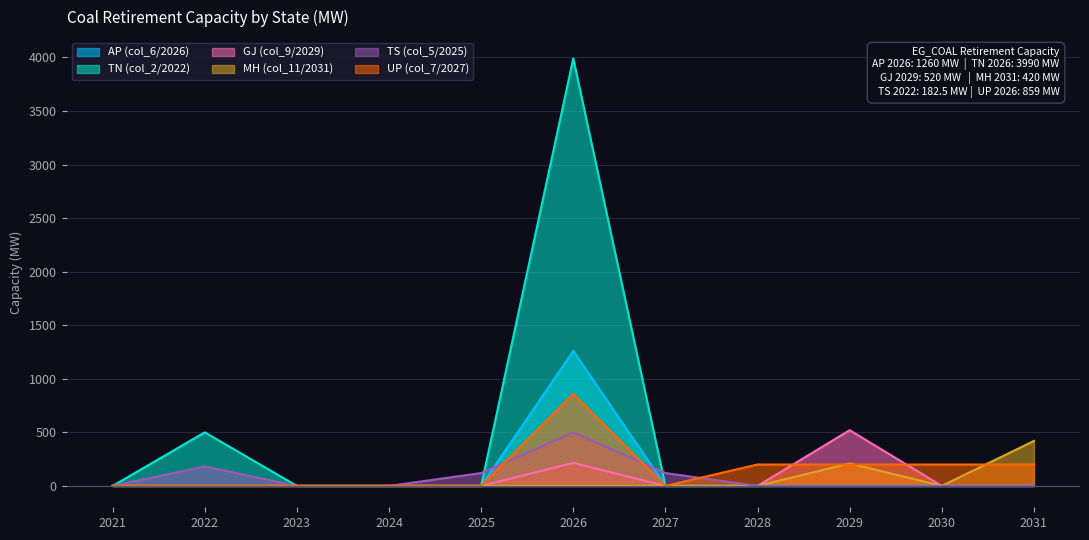

True or false: GJ (col_9/2029) and TS (col_5/2025) intersect in this chart.

False